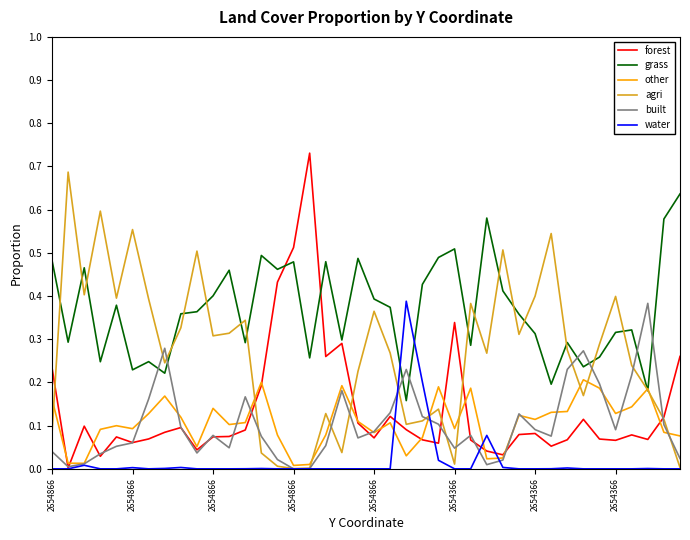

Which series has the largest total across all categories?

grass